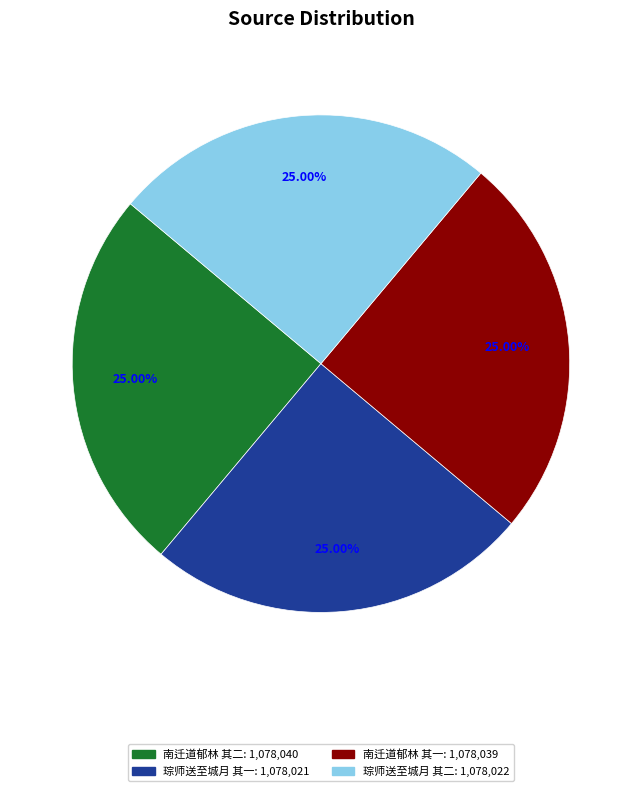

Does any single category account for the majority?

No